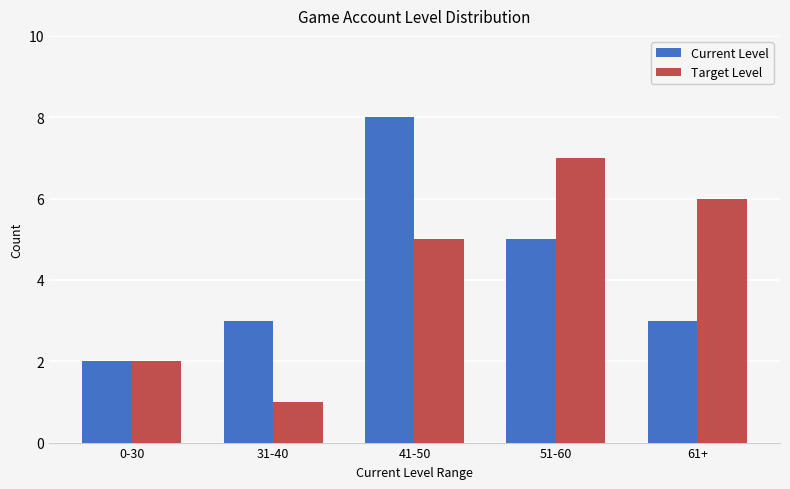

What is the approximate value of Current Level at 31-40?

3